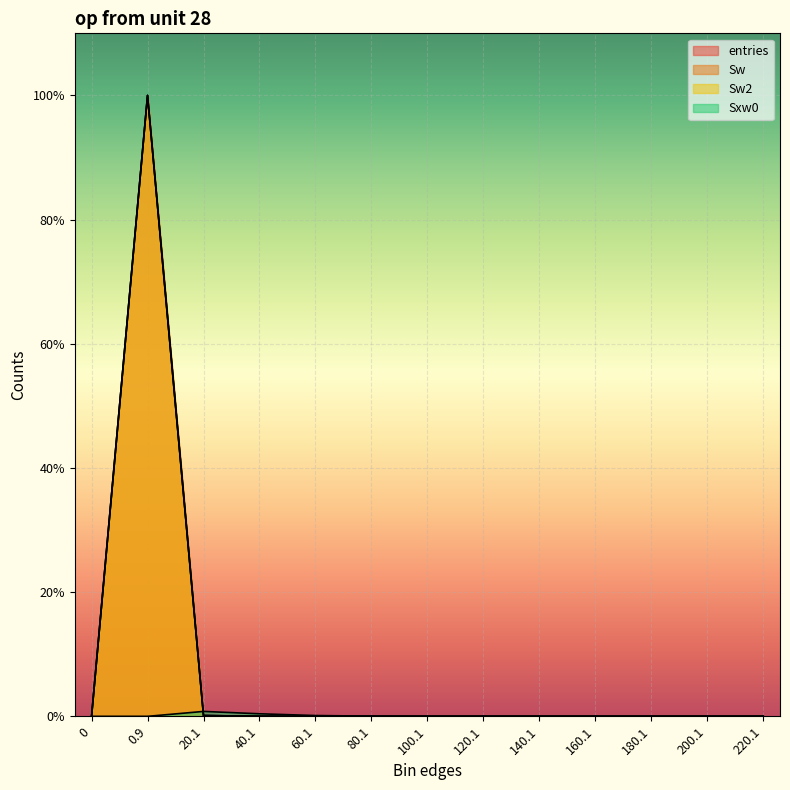

Reading left to right, extract all data points from this chart.

entries: 0	998558	1258	151	27	5	0	1	0	0	0	0	0
Sw: 0	998558	1258	151	27	5	0	1	0	0	0	0	0
Sw2: 0	998558	1258	151	27	5	0	1	0	0	0	0	0
Sxw0: 0	0	7910	4117	1296	324	0	114	0	0	0	0	0